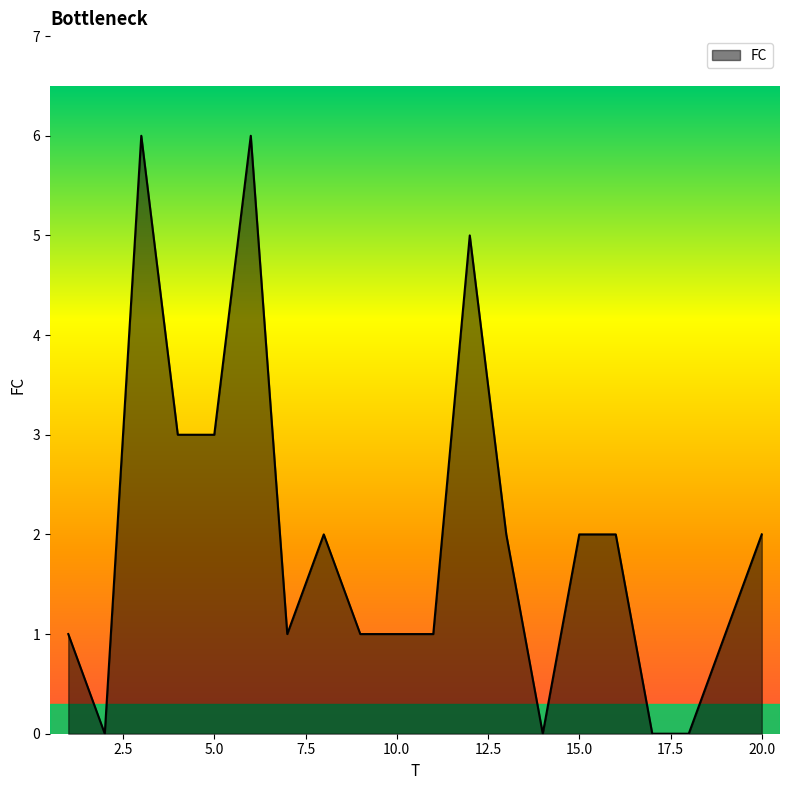

What is the greatest value displayed?

6